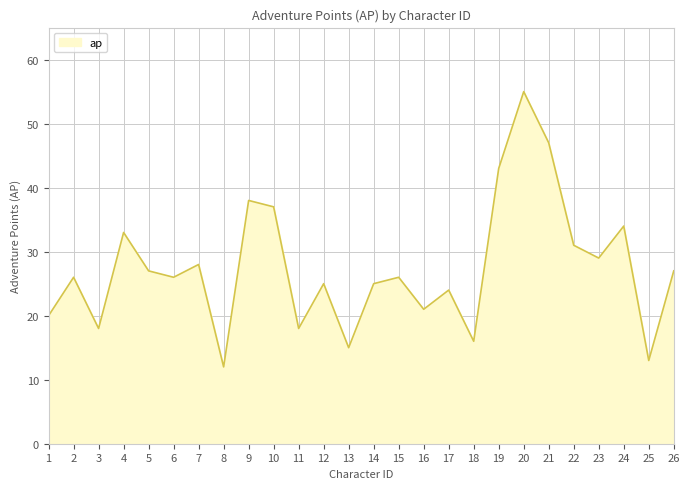

The value at 25 is 20. True or false?

False